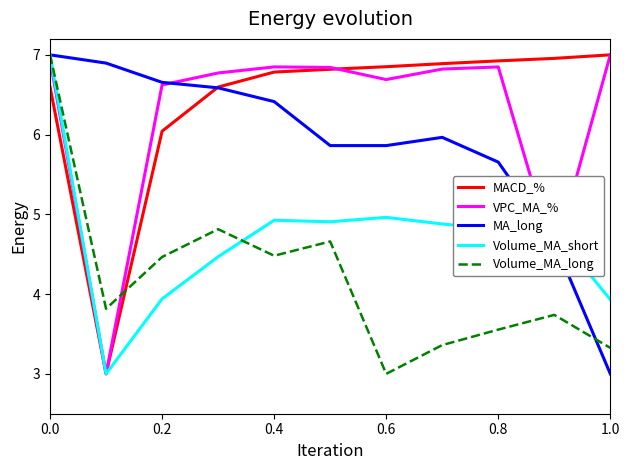

What is the smallest value displayed?

3.0